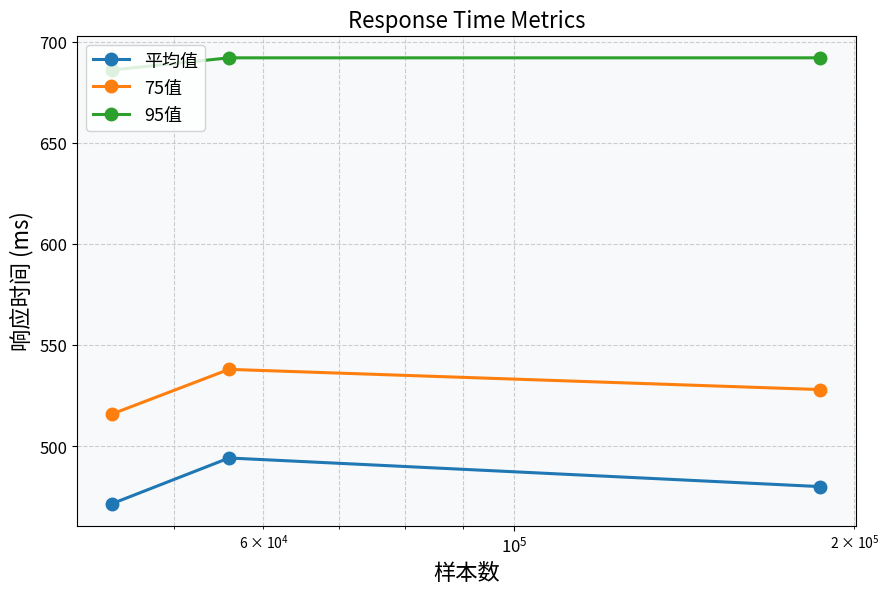

Is this an area chart (filled region under the line)?

No